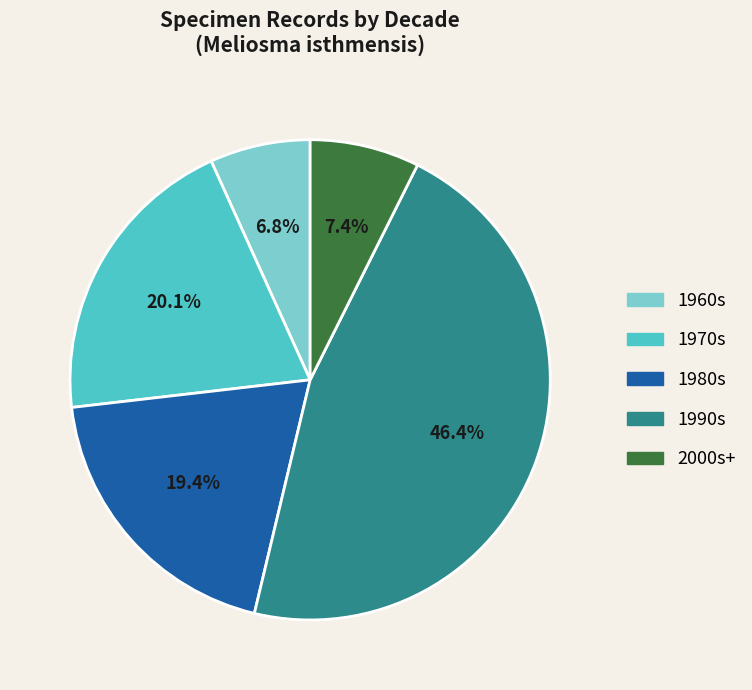

Is there a majority slice in this chart?

No